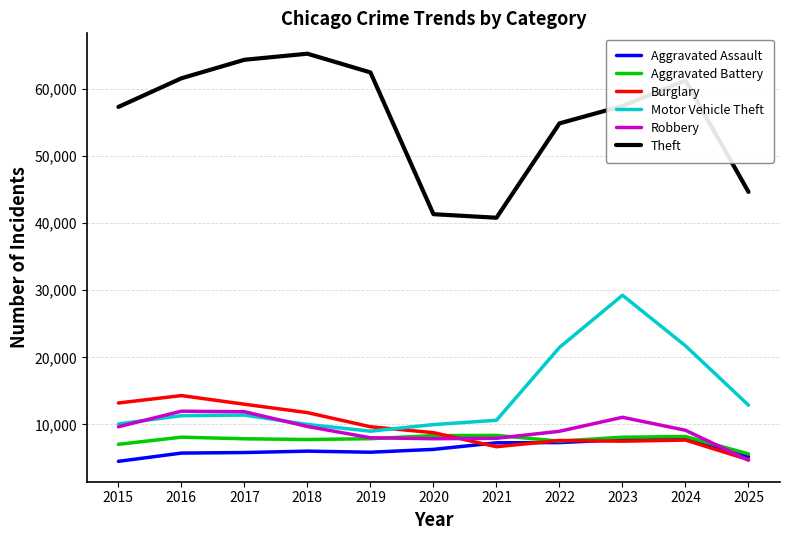

What is the total value across all series at 2020?

82510